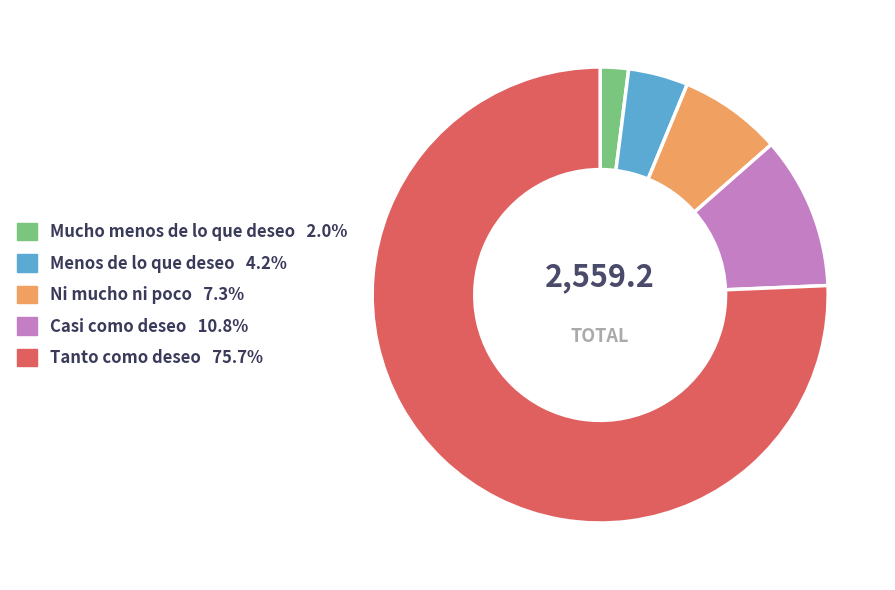

Rank the categories by value from lowest to highest.

Mucho menos de lo que deseo, Menos de lo que deseo, Ni mucho ni poco, Casi como deseo, Tanto como deseo